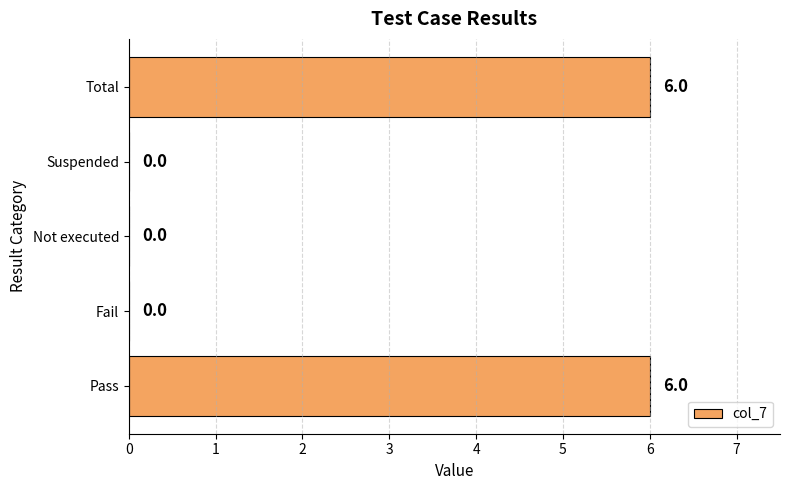

What is the sum of all values?

12